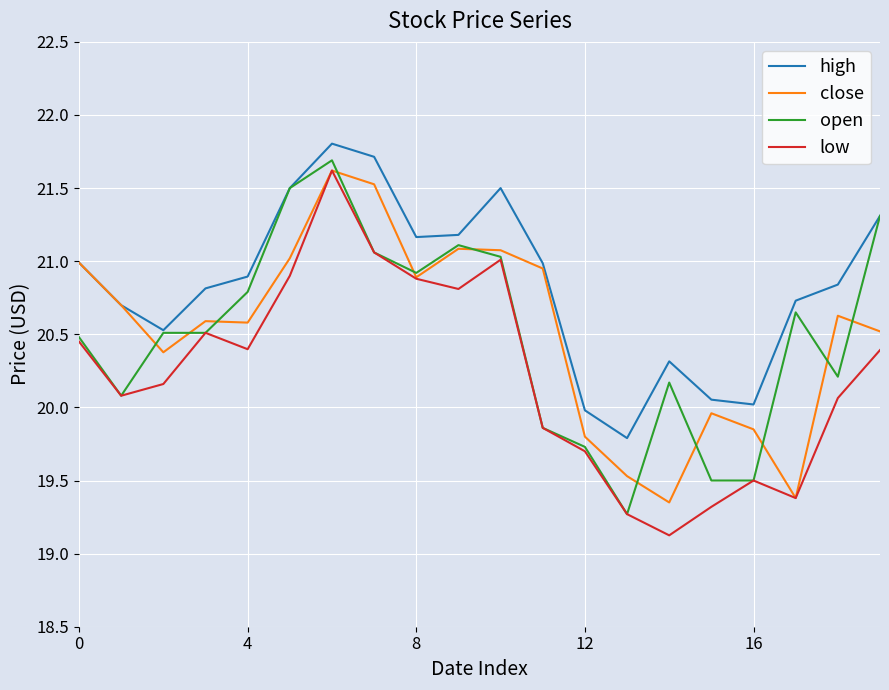

What is the maximum value shown in the chart?

21.8